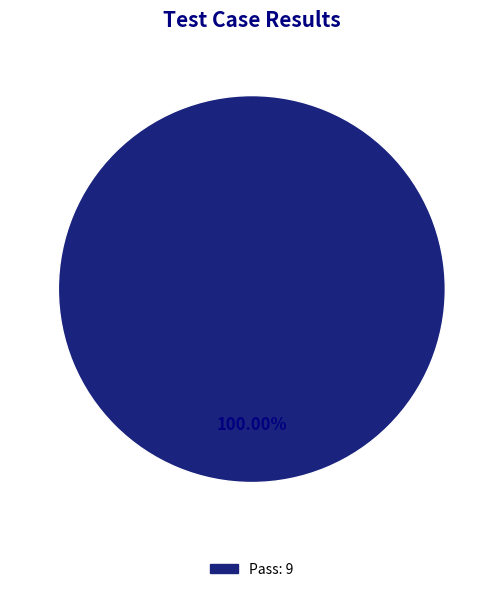

Does any single category account for the majority?

Yes